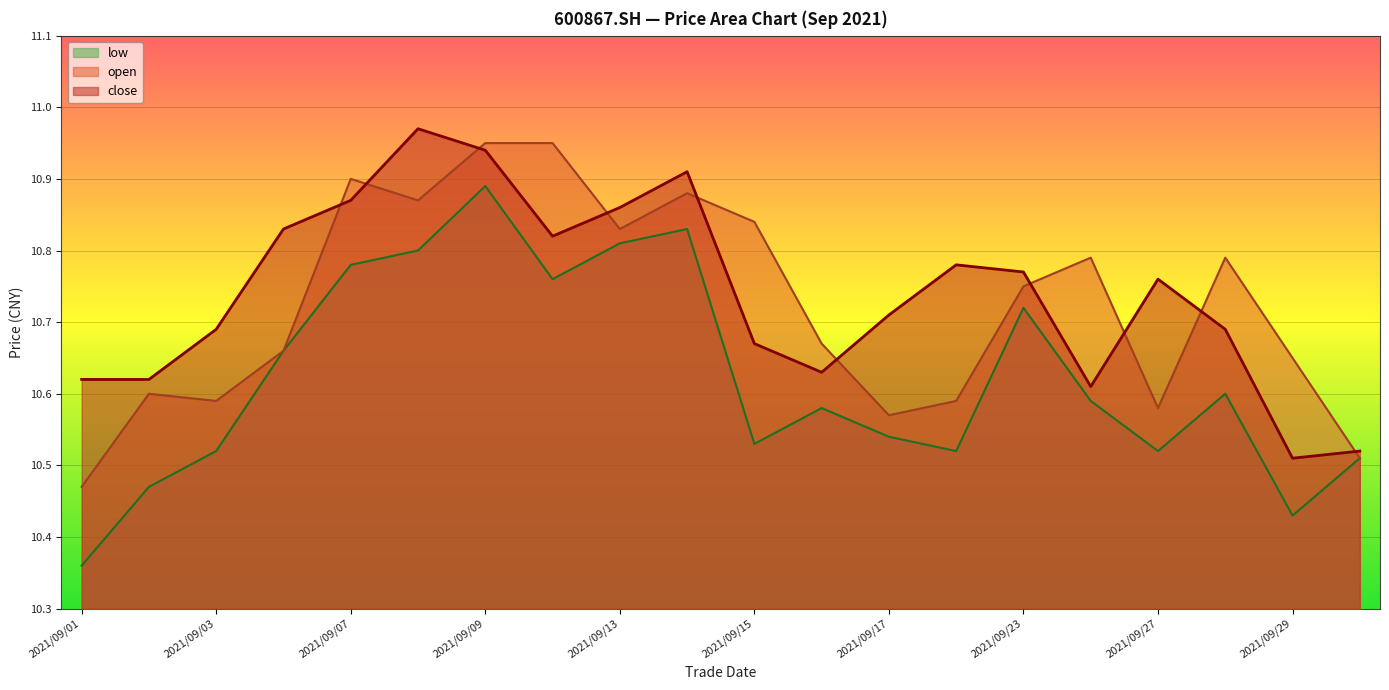

Where is the first local maximum for open?

2021/09/02